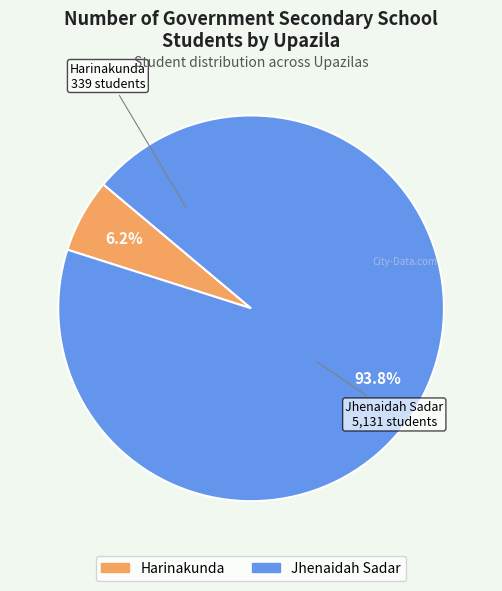

To the nearest percent, what is the difference between the largest and smallest slice percentages?

88%